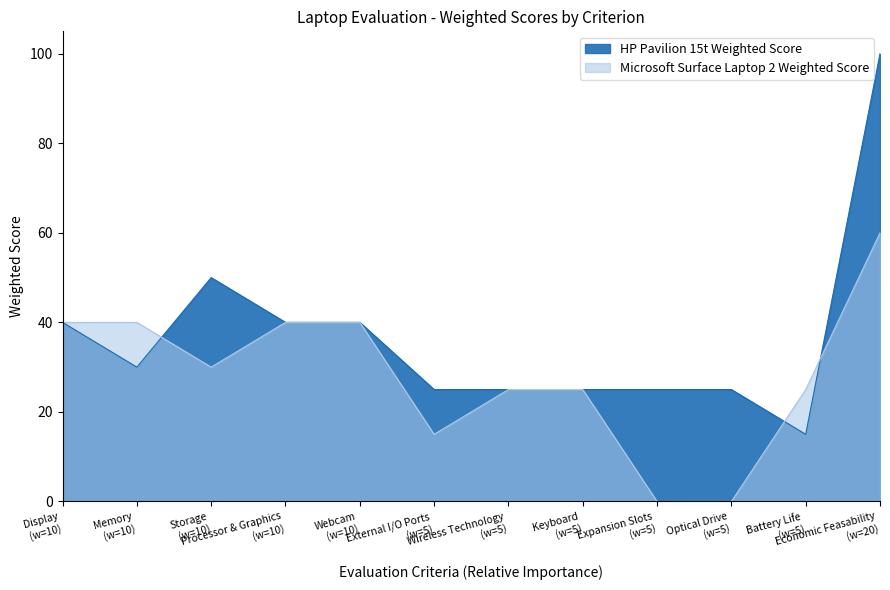

The value of Microsoft Surface Laptop 2 Weighted Score at Economic Feasability (w=20) is 60. True or false?

True